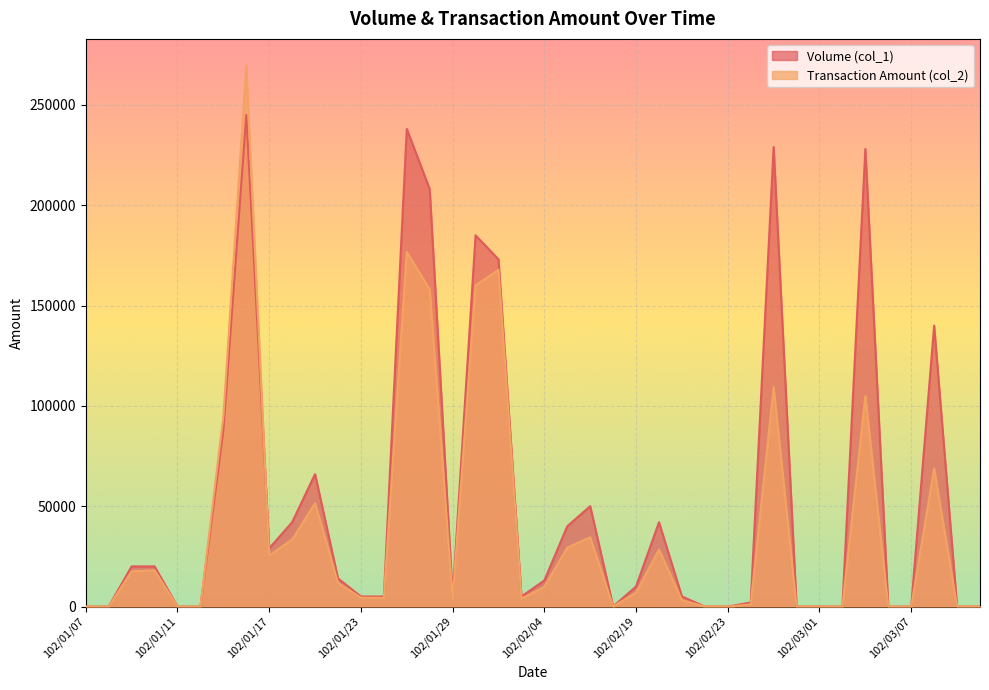

Which series has the largest range (max minus min)?

Transaction Amount (col_2)